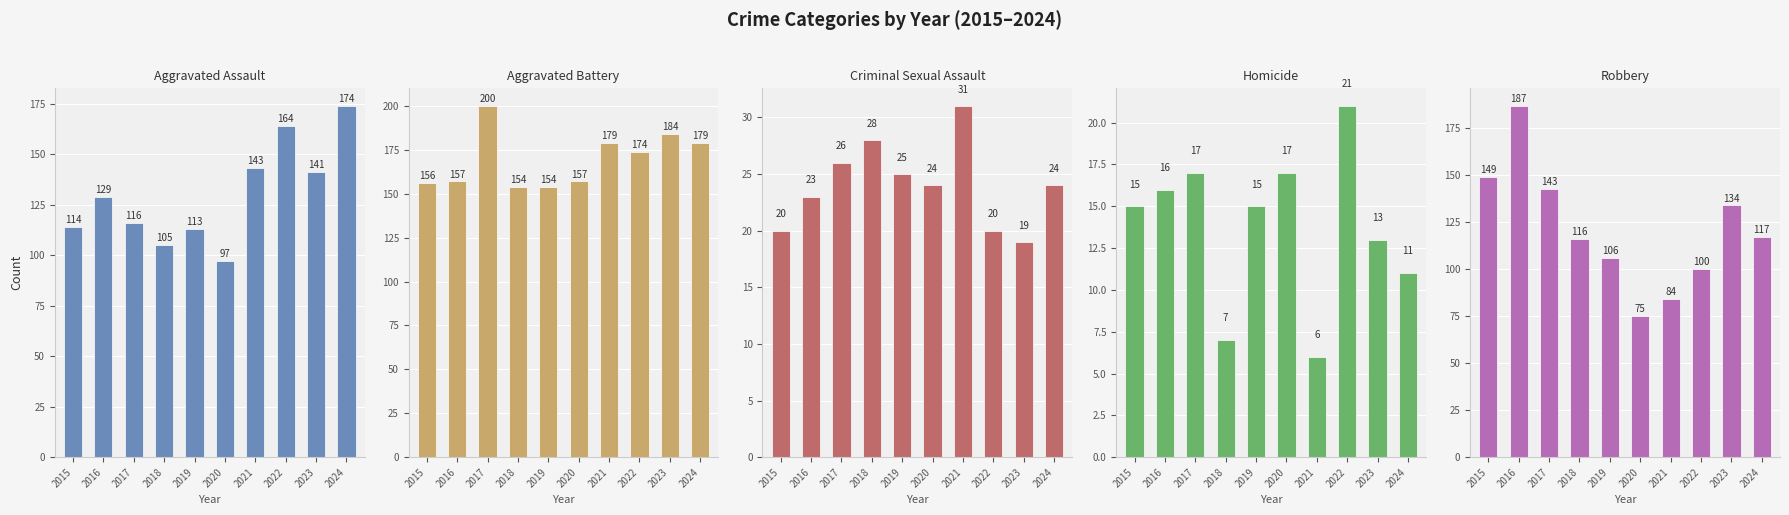

Reading left to right, list all the values displayed in this chart.

Aggravated Assault: 114	129	116	105	113	97	143	164	141	174
Aggravated Battery: 156	157	200	154	154	157	179	174	184	179
Criminal Sexual Assault: 20	23	26	28	25	24	31	20	19	24
Homicide: 15	16	17	7	15	17	6	21	13	11
Robbery: 149	187	143	116	106	75	84	100	134	117